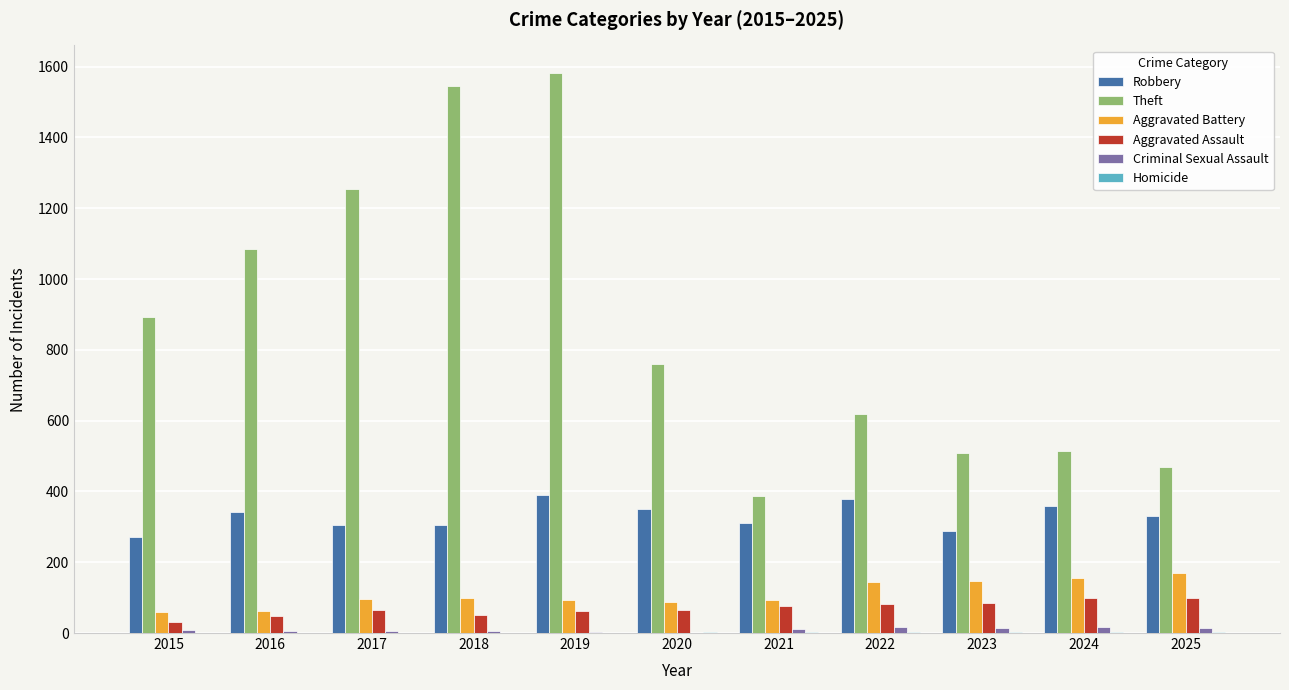

Which series changed the most between 2017 and 2024?

Theft